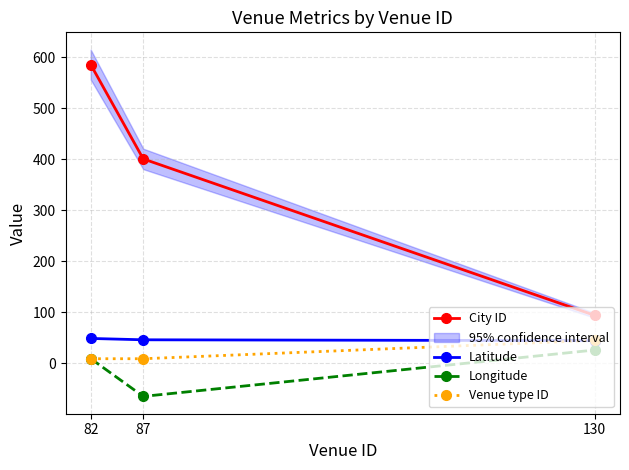

Between 82 and 130, which series saw the biggest shift?

City ID